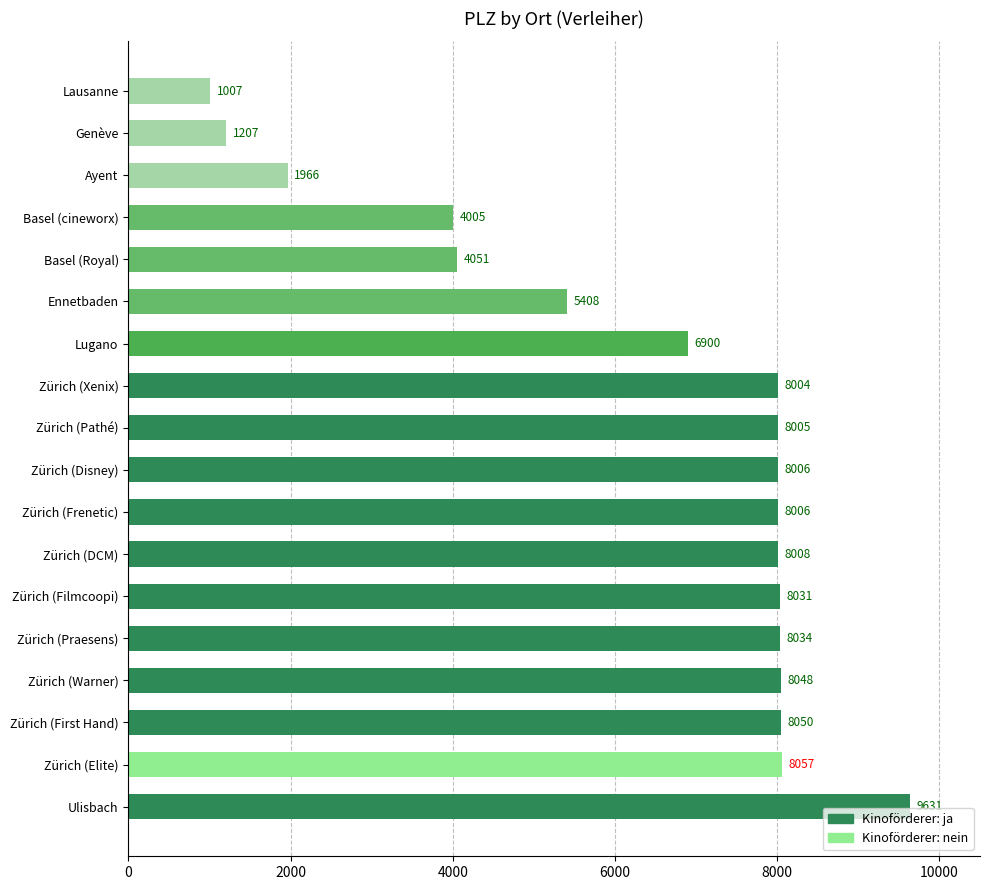

What is the maximum value shown in the chart?

9631